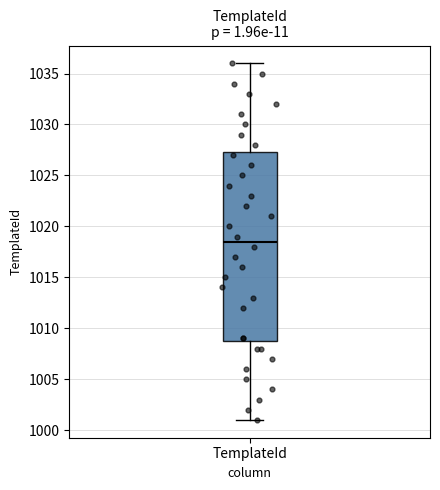

Read this box plot against the y-axis: the position of the median line, the range covered by the box, and the ends of both whiskers. The values are not printed on the chart, so give them approximately, as read against the axis.

median 1018.5, box 1009.0 to 1027.5, whiskers 1001.0 to 1036.0